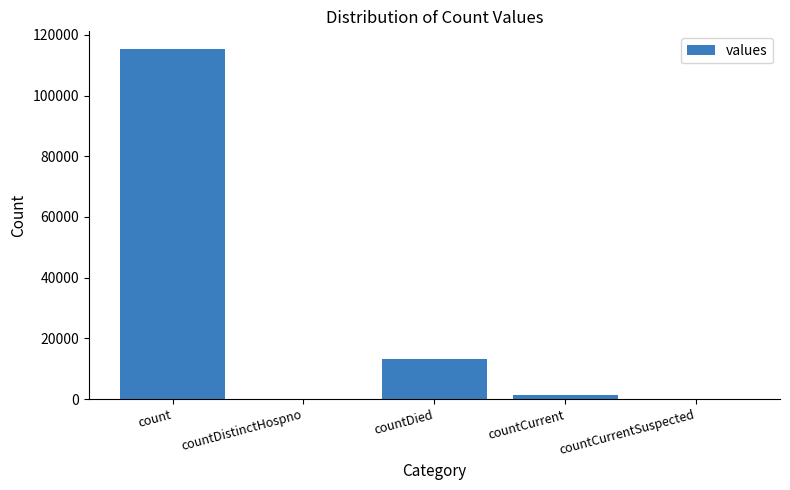

Count the number of categories in the chart.

5